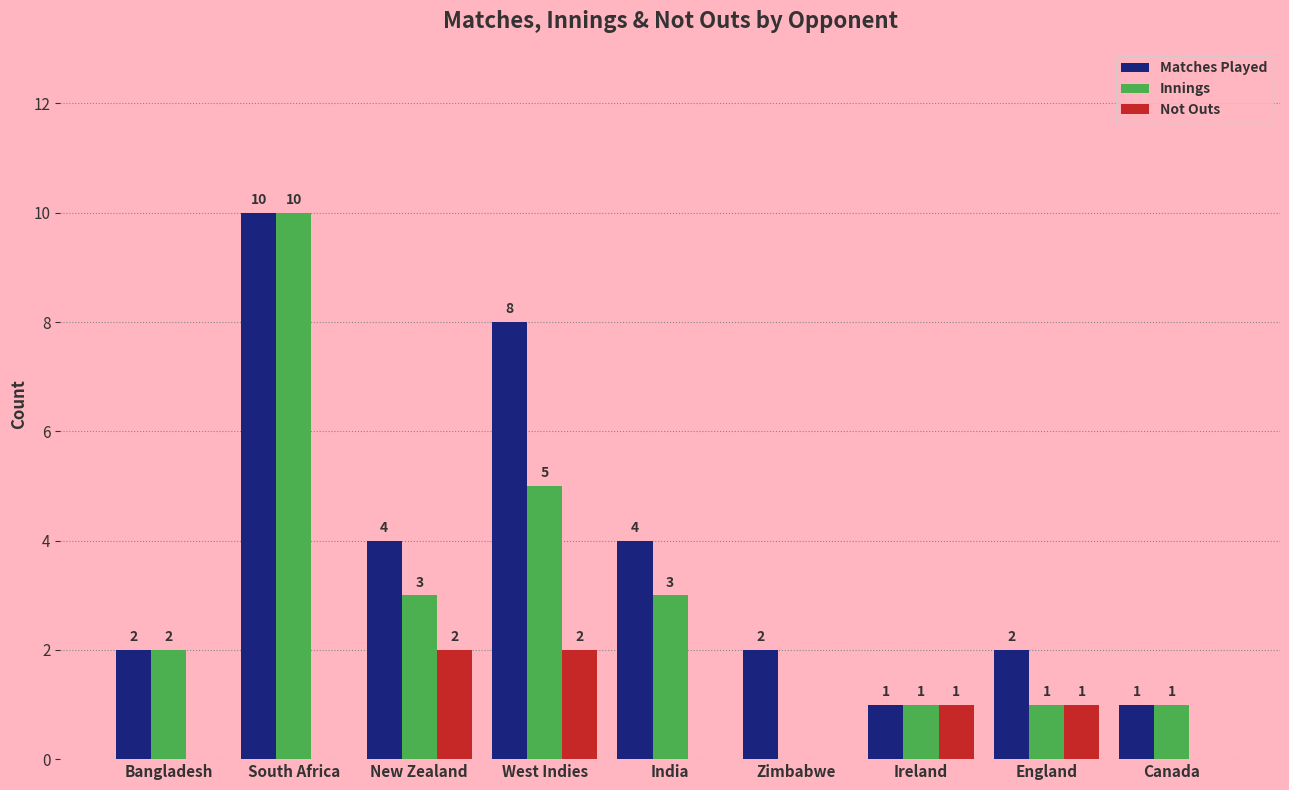

At which label does Matches Played reach its peak?

South Africa